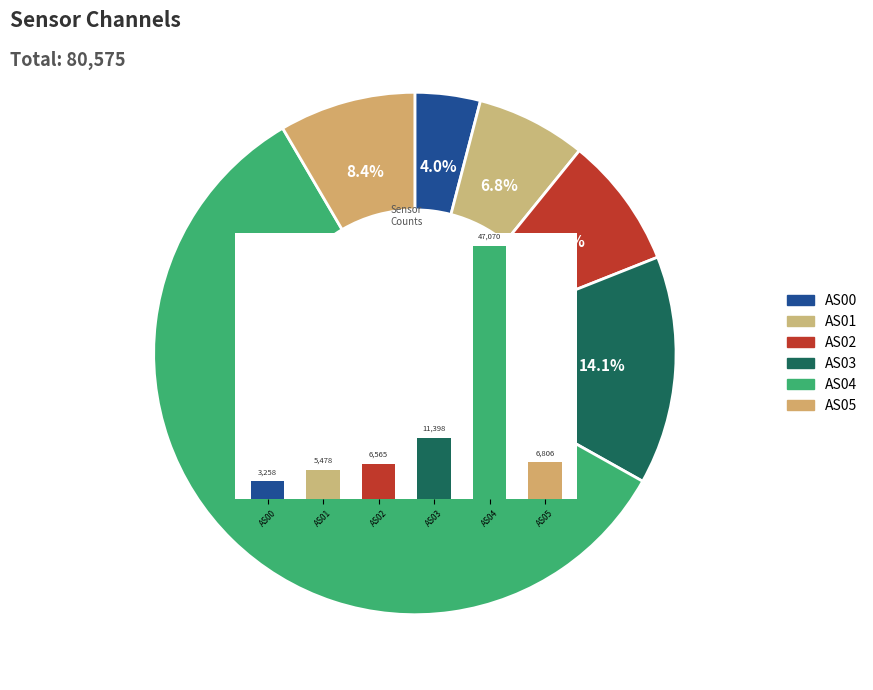

To the nearest percent, what is the difference between the AS01 and AS05 slice percentages?

2%